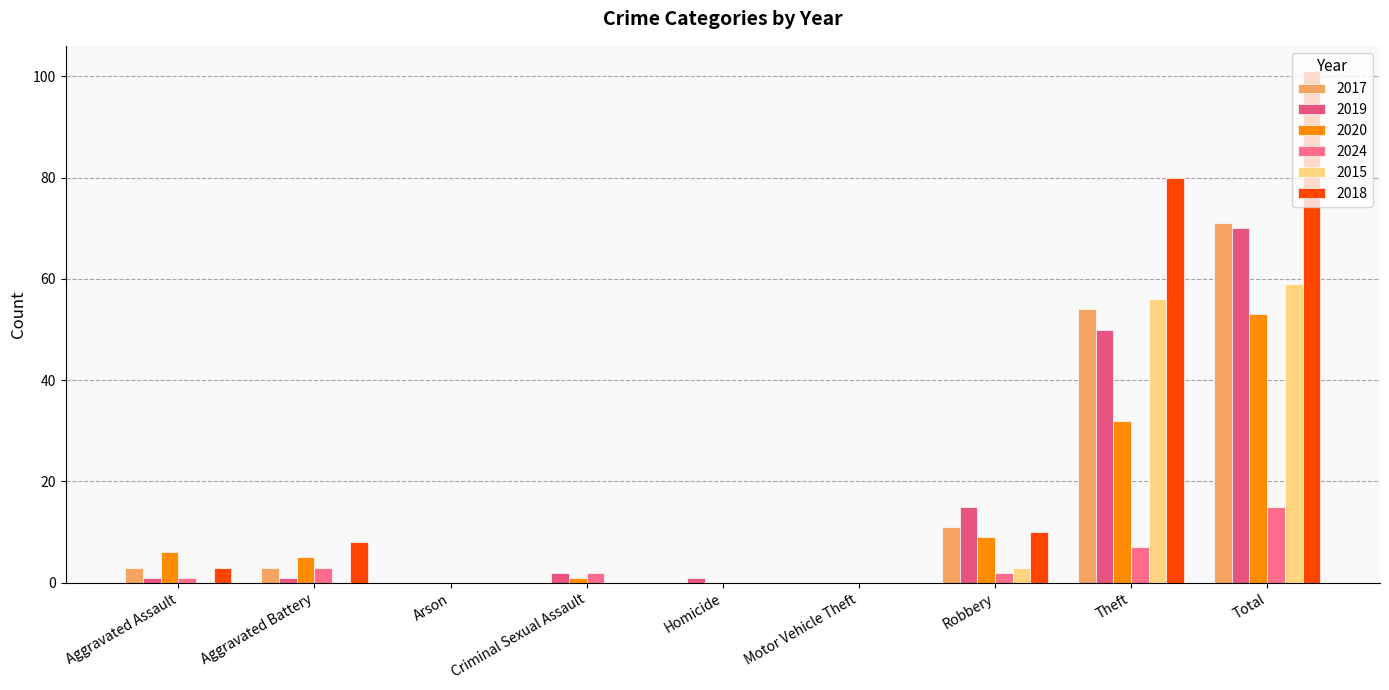

Which series has the widest spread of values?

2018